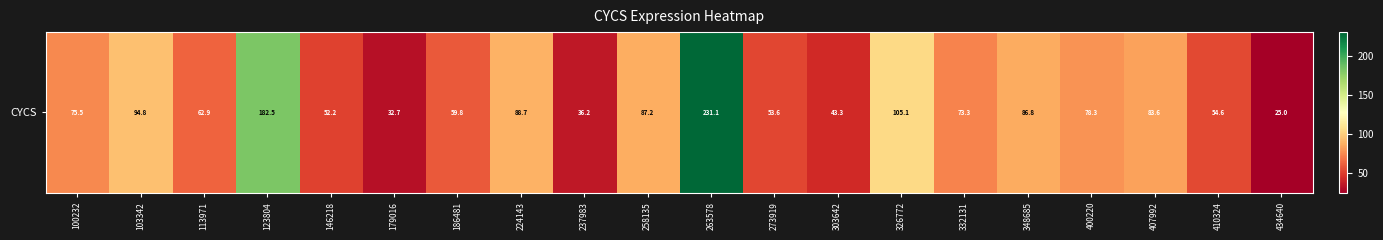

Which has a higher value, 179016 or 123804?

123804